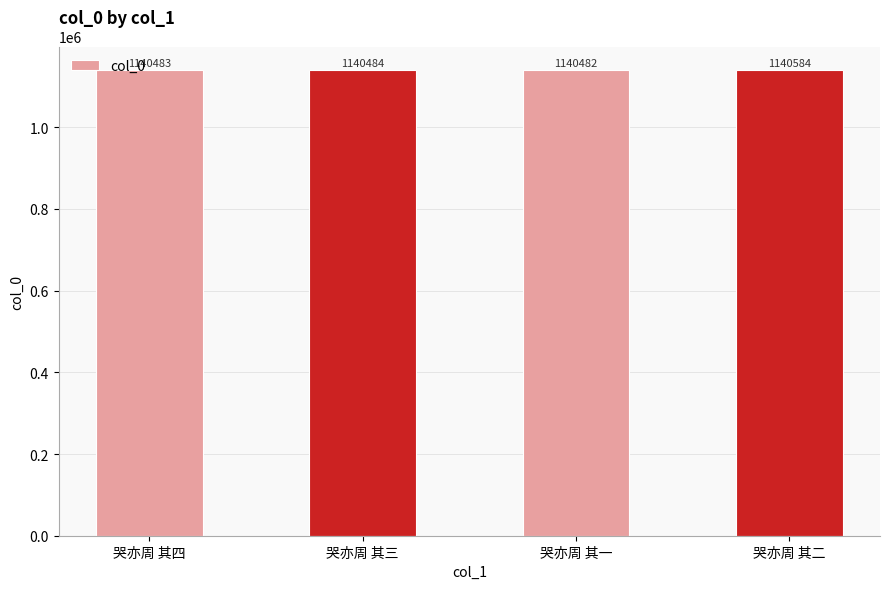

Approximately how many times larger is the value at 哭亦周 其三 compared to 哭亦周 其一?

1.0